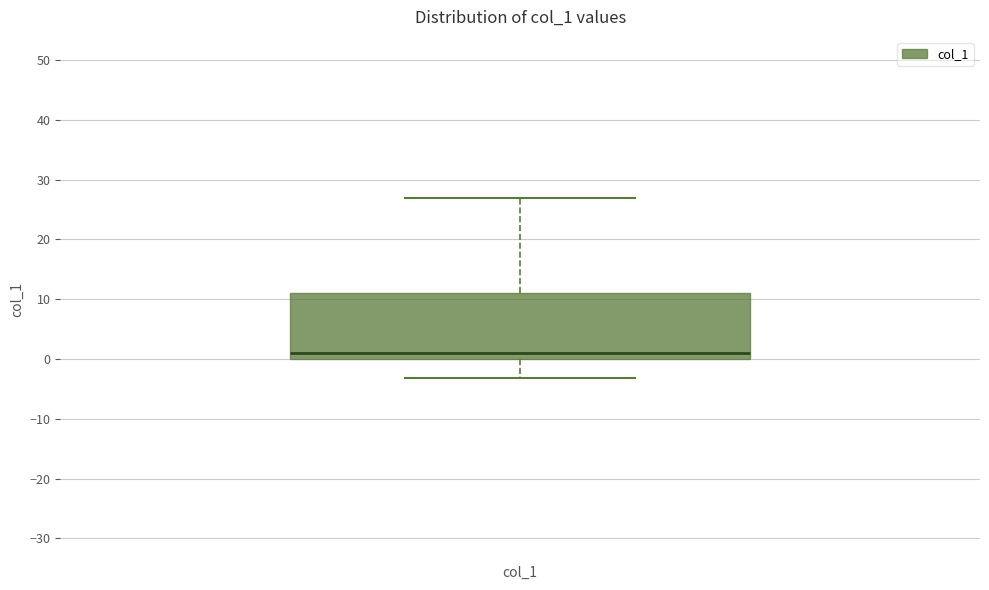

Transcribe this box plot: give where the median line is, the range the box spans, and where the two whiskers end, as read against the y-axis. The values are not printed on the chart, so give them approximately, as read against the axis.

median 1, box 0 to 11, whiskers -3 to 27